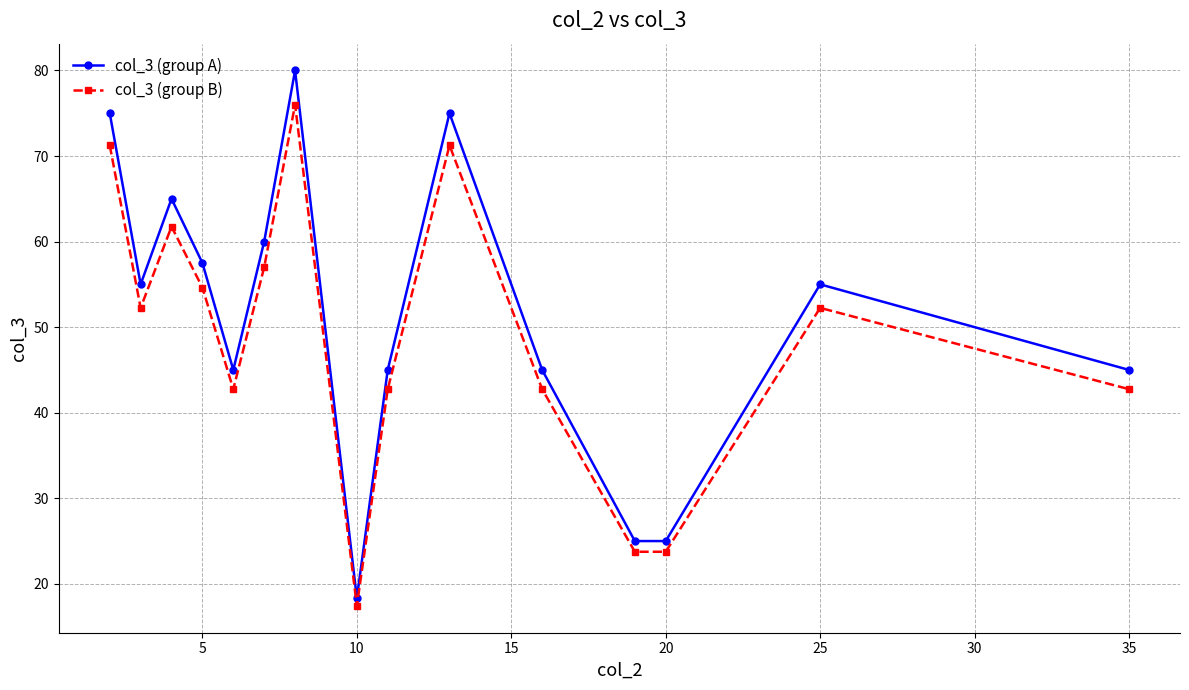

Which series has the largest total across all categories?

col_3 (group A)